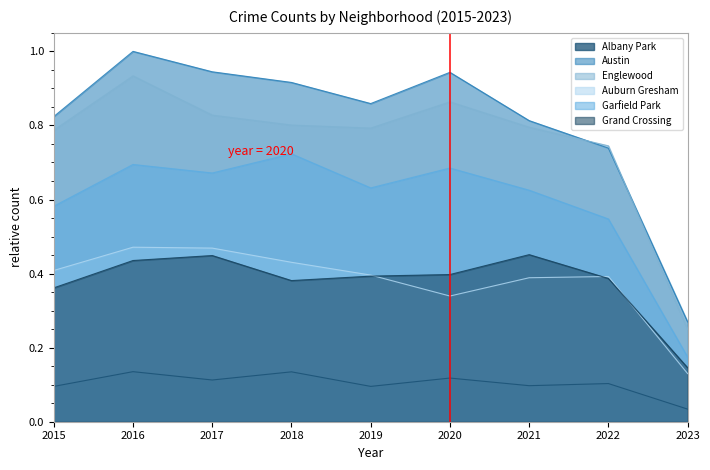

What is the maximum value shown in the chart?

1.0